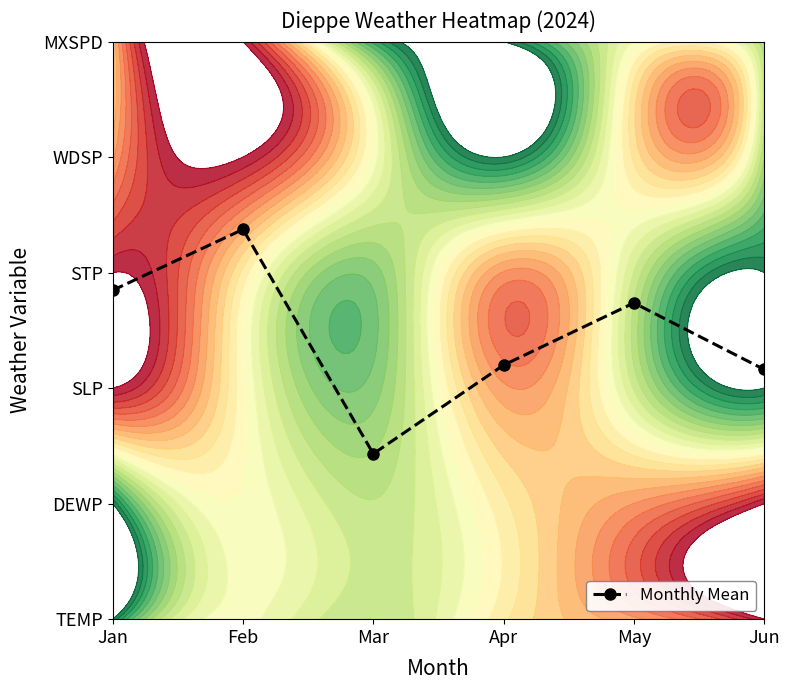

Approximately how many times larger is the value at Jan compared to Mar?

2.0